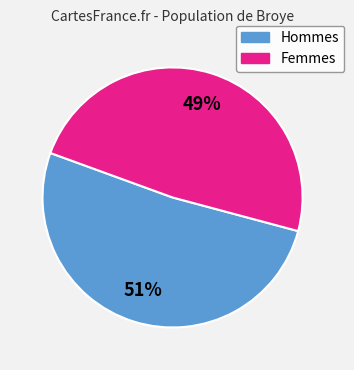

To the nearest percent, what is the average slice percentage?

50%